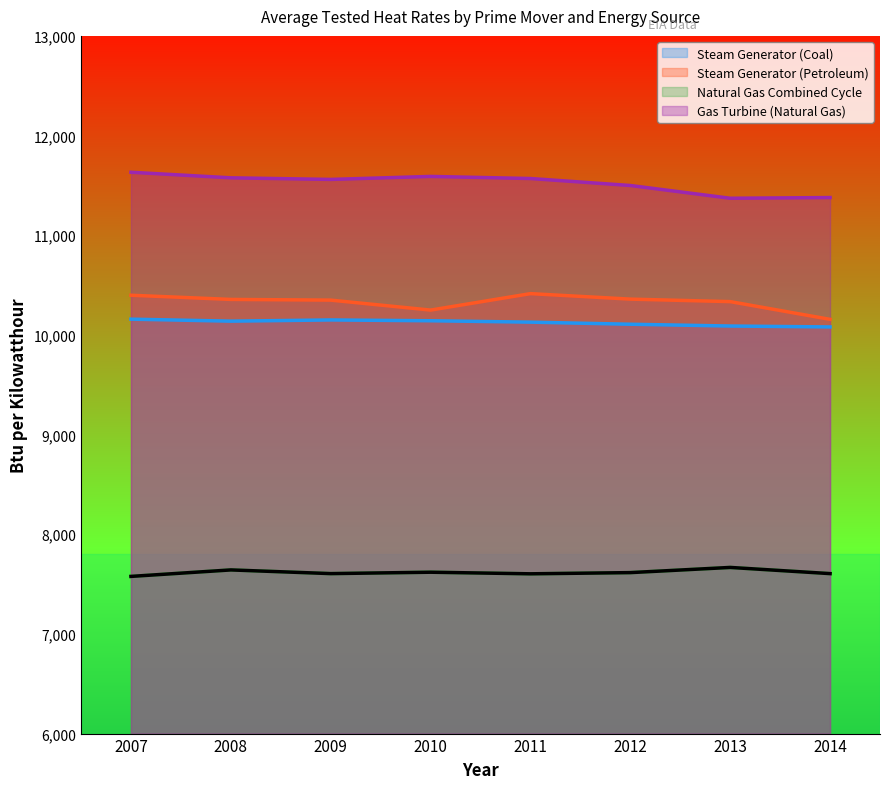

True or false: Steam Generator (Coal) and Steam Generator (Petroleum) cross at least once.

False